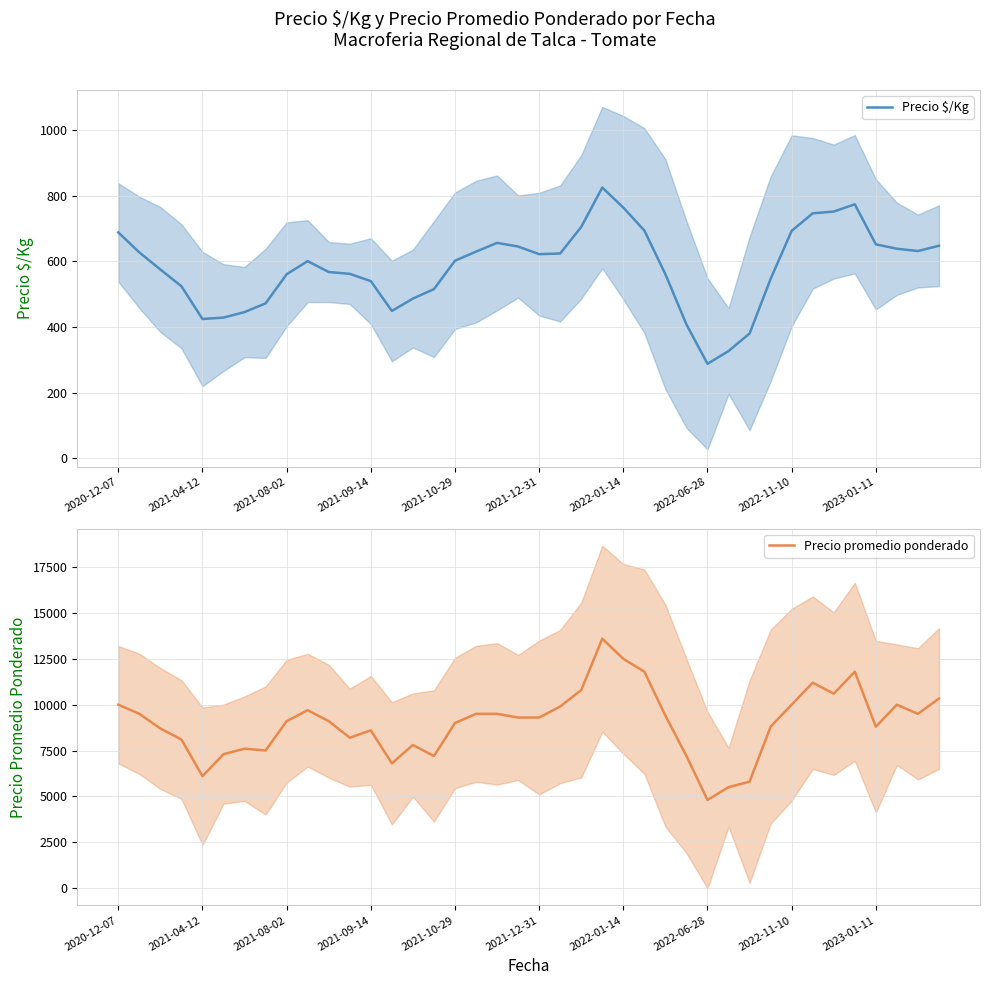

List the series in order of their peak value, lowest first.

Precio $/Kg, Precio promedio ponderado